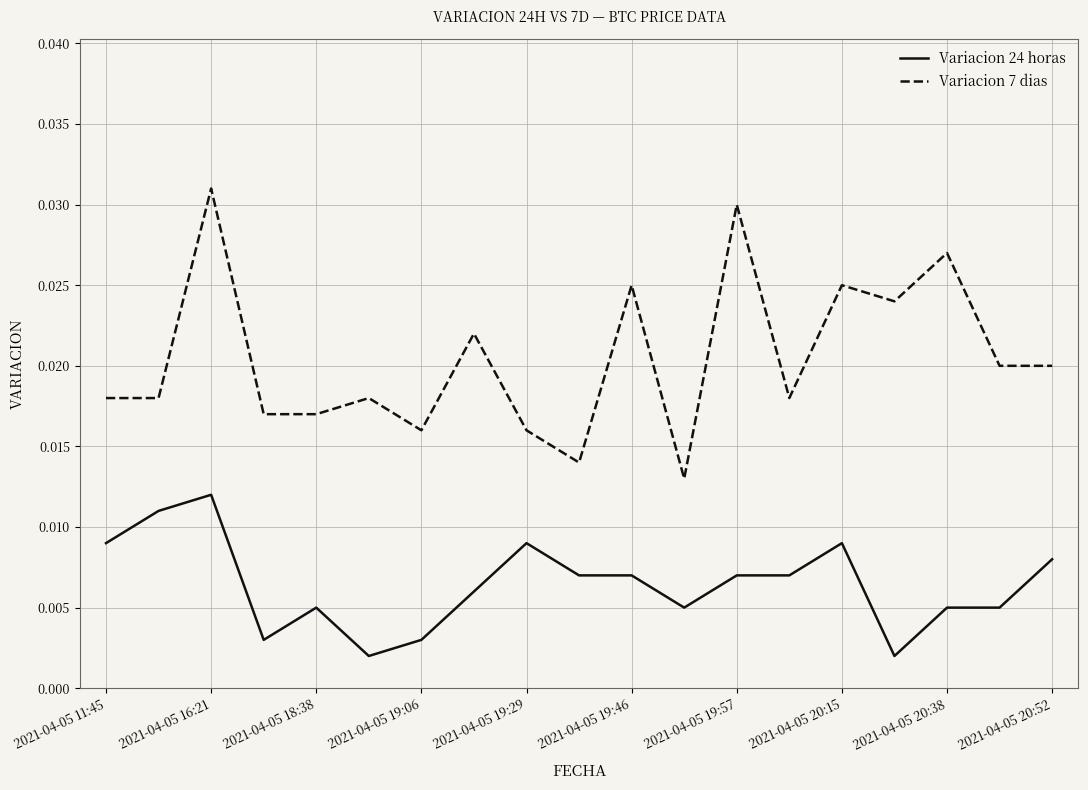

Count the Variacion 24 horas values in the range 0 to 1.

19